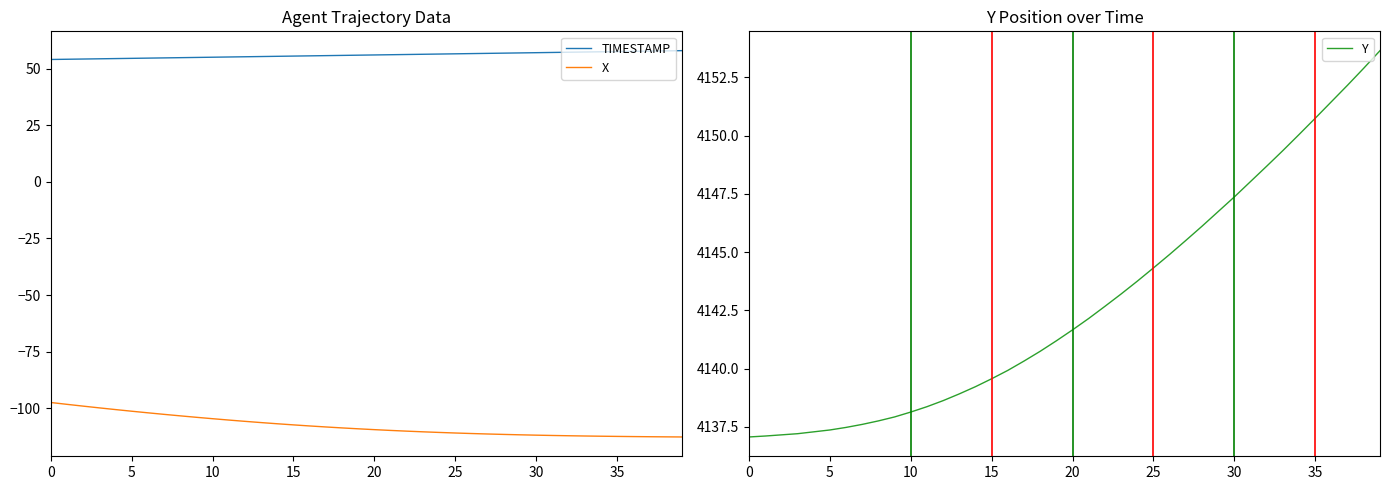

What is the label of the 26th point from the left?

25